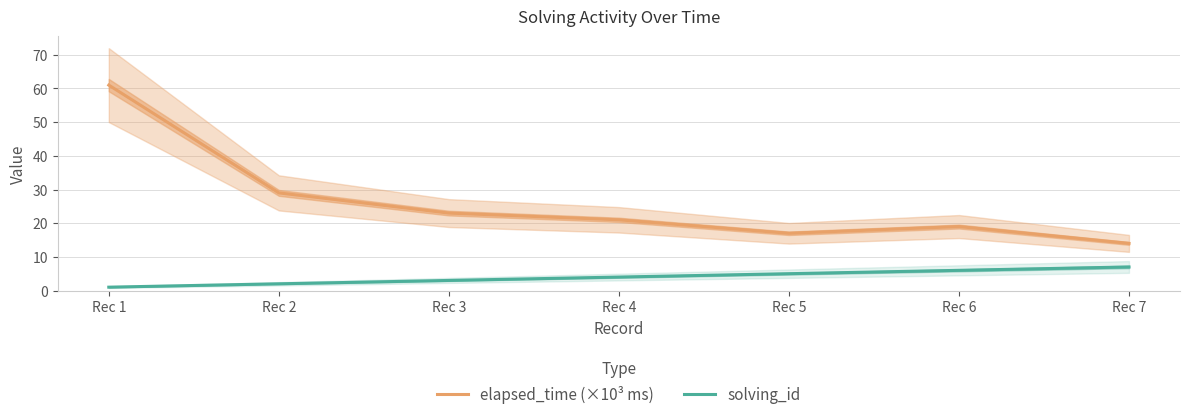

The value of solving_id at Rec 5 is 2. True or false?

False